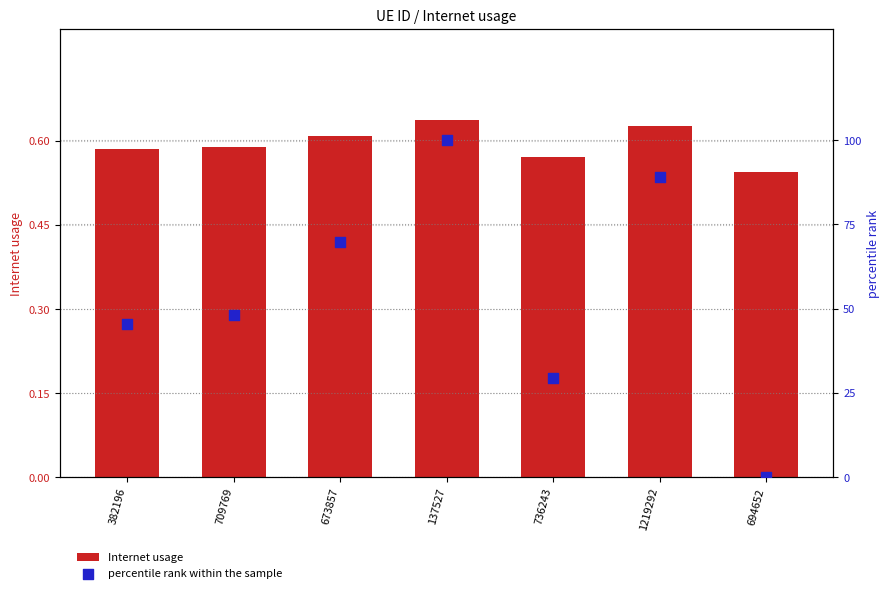

Is the value of percentile rank within the sample at 1219292 greater than the value of Internet usage at 709769?

Yes